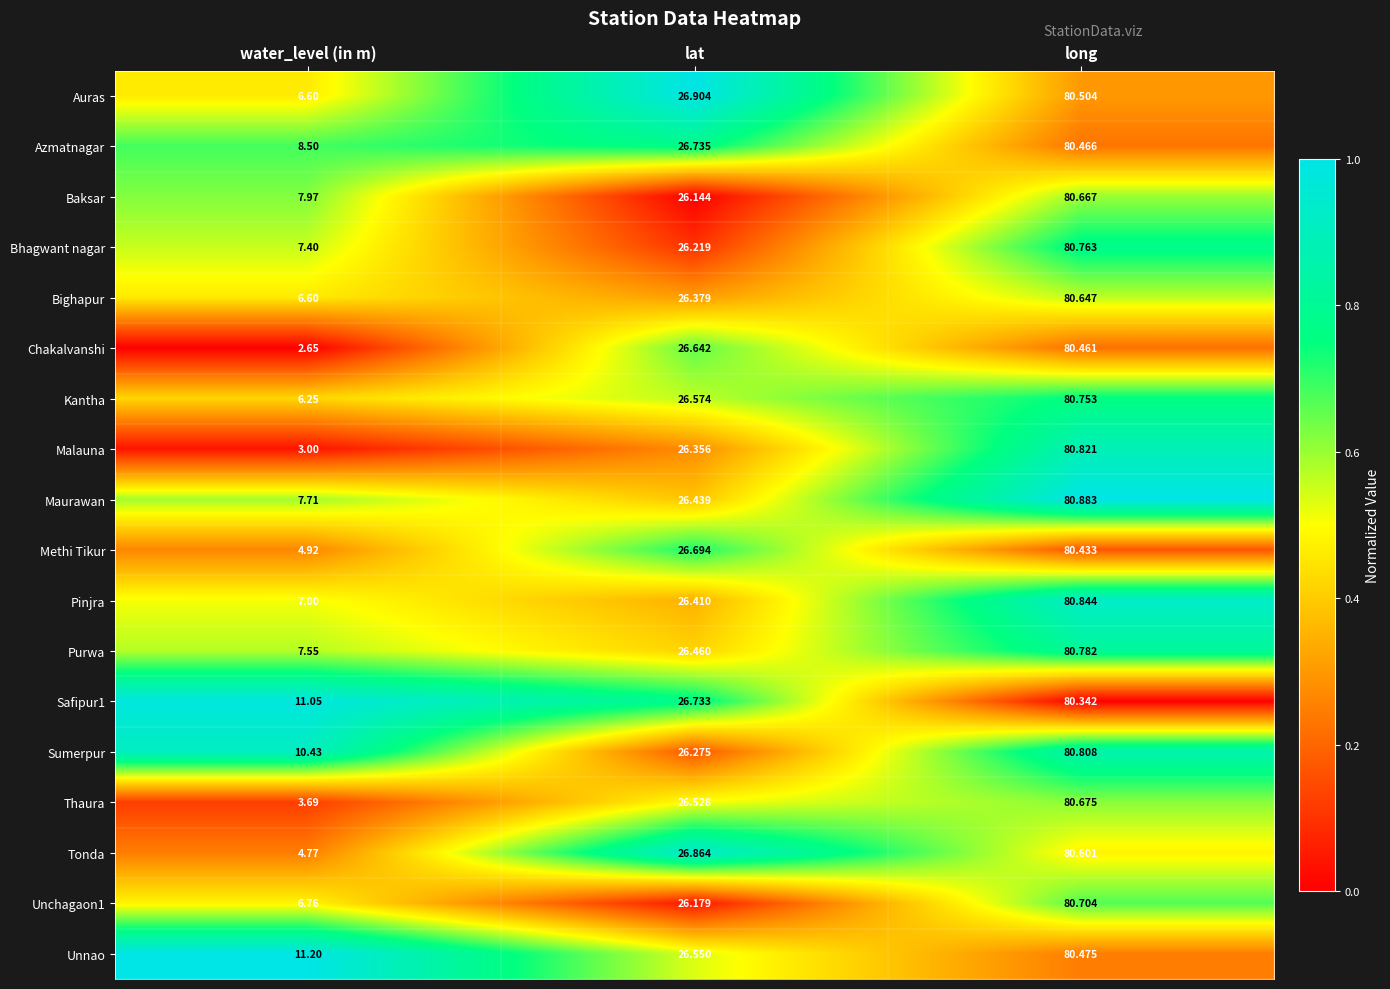

Which series changed the most between lat and long?

Bhagwant nagar